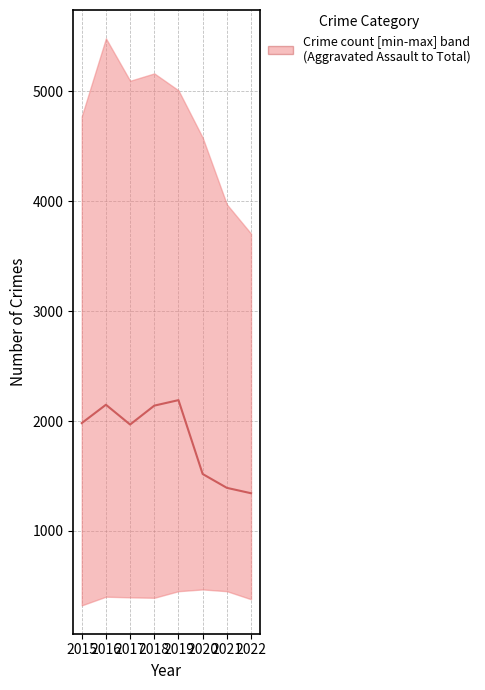

Reading left to right, transcribe all the data shown in this chart.

1981	2148	1968	2140	2190	1518	1392	1343